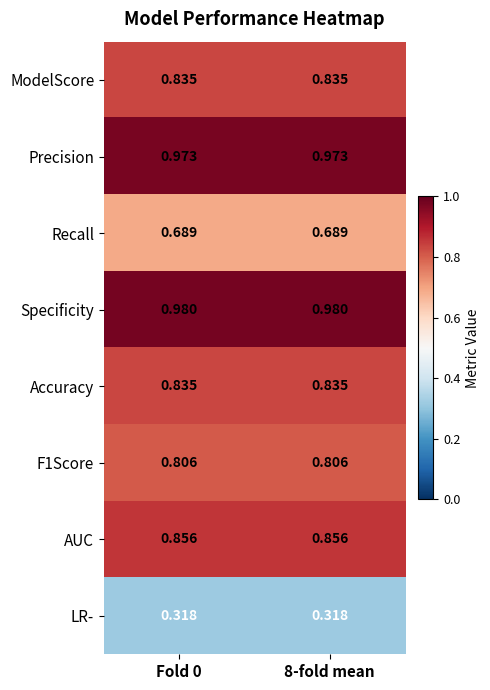

Which series has the largest total across all categories?

Specificity